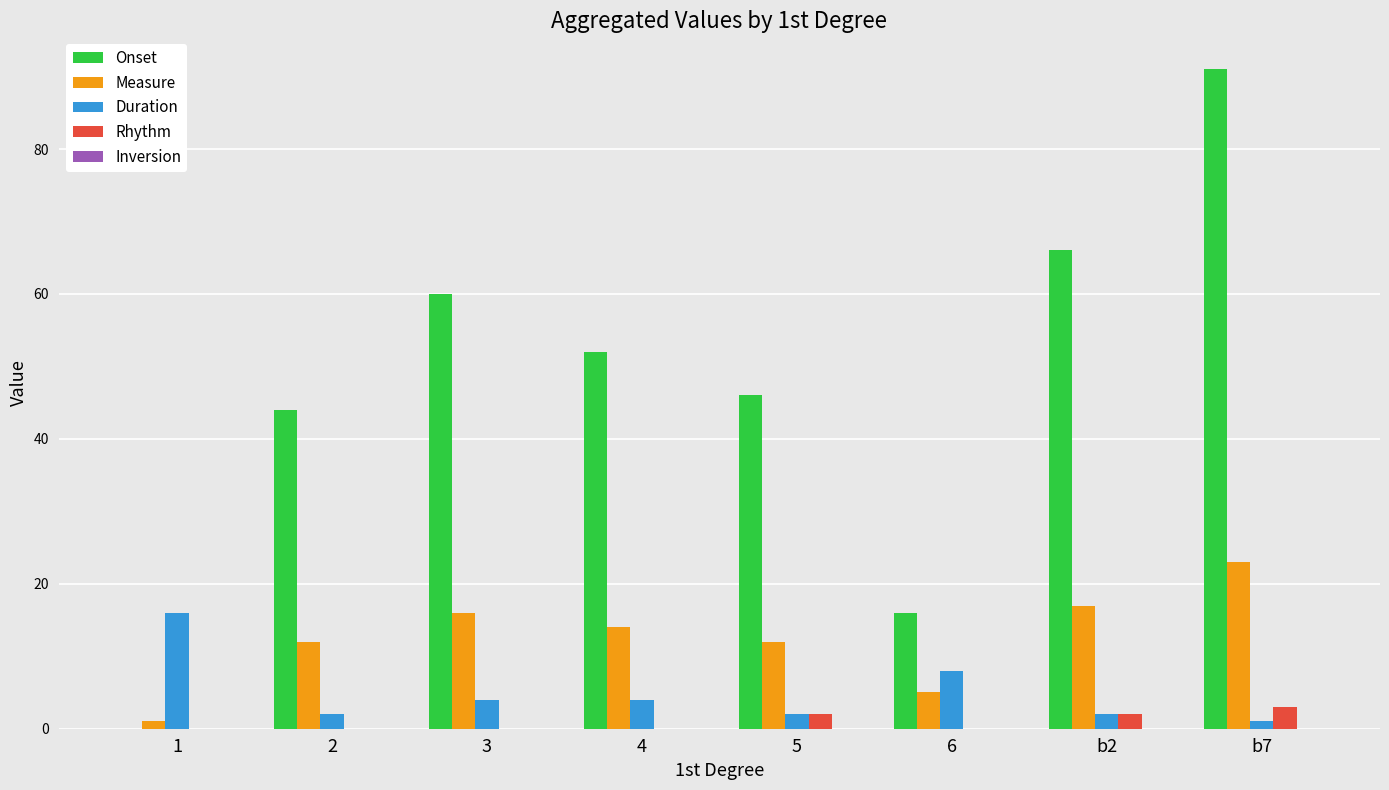

Does the chart contain stacked bars?

No